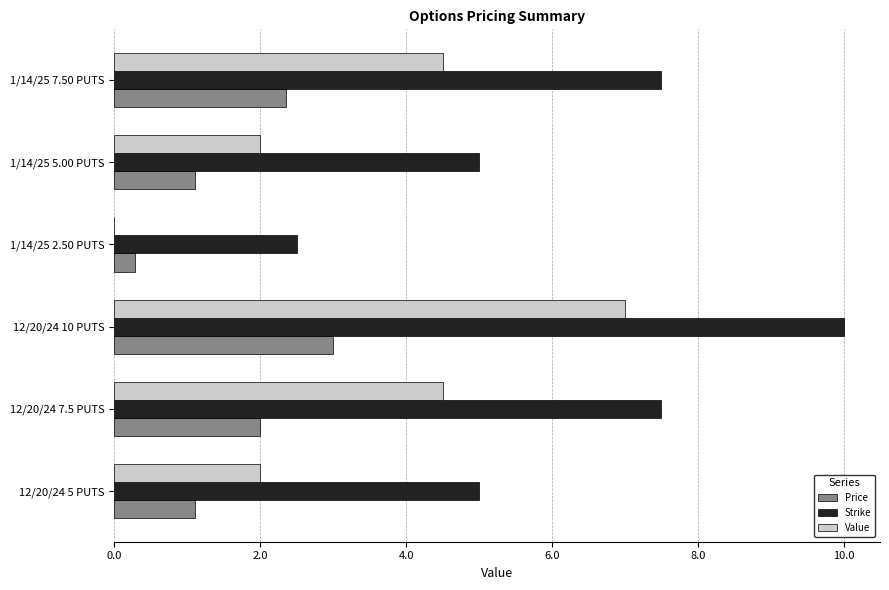

At which label does Strike reach its peak?

12/20/24 10 PUTS